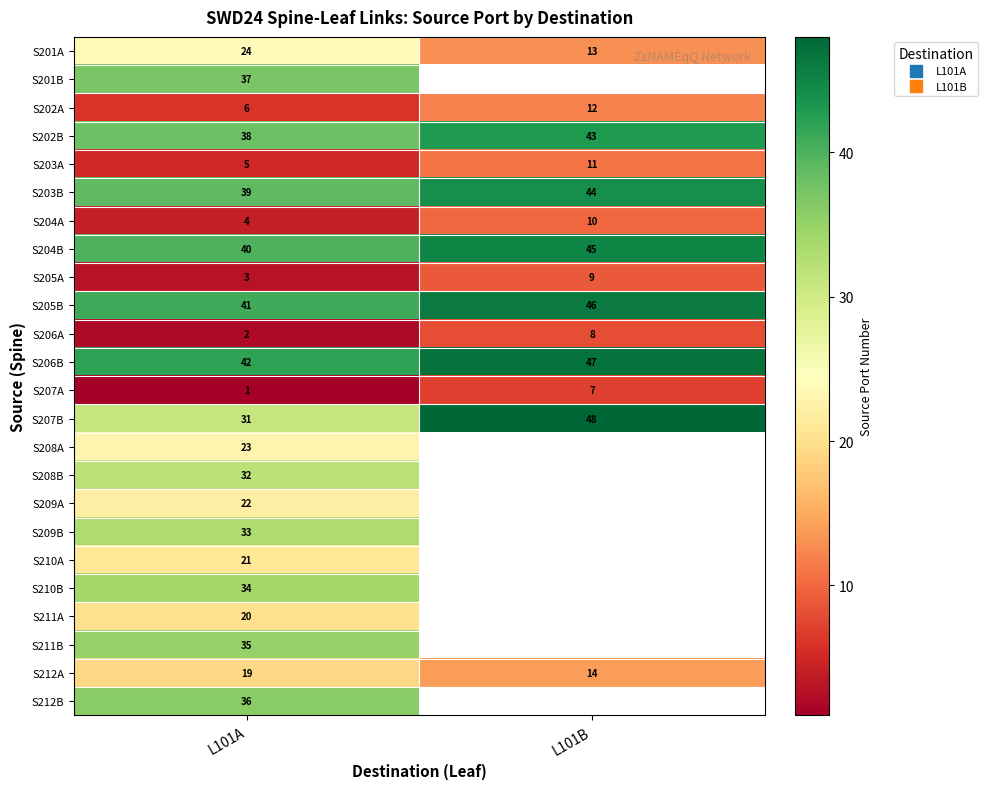

True or false: S208B has a value of 47.6 at L101A.

False